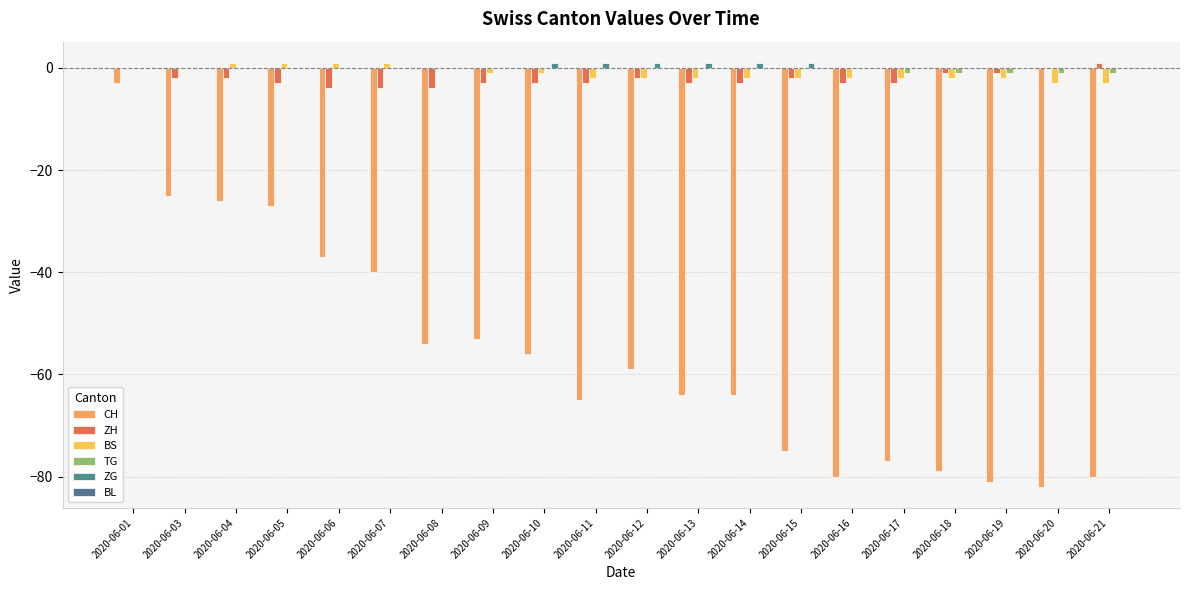

Count the number of data series in this chart.

5